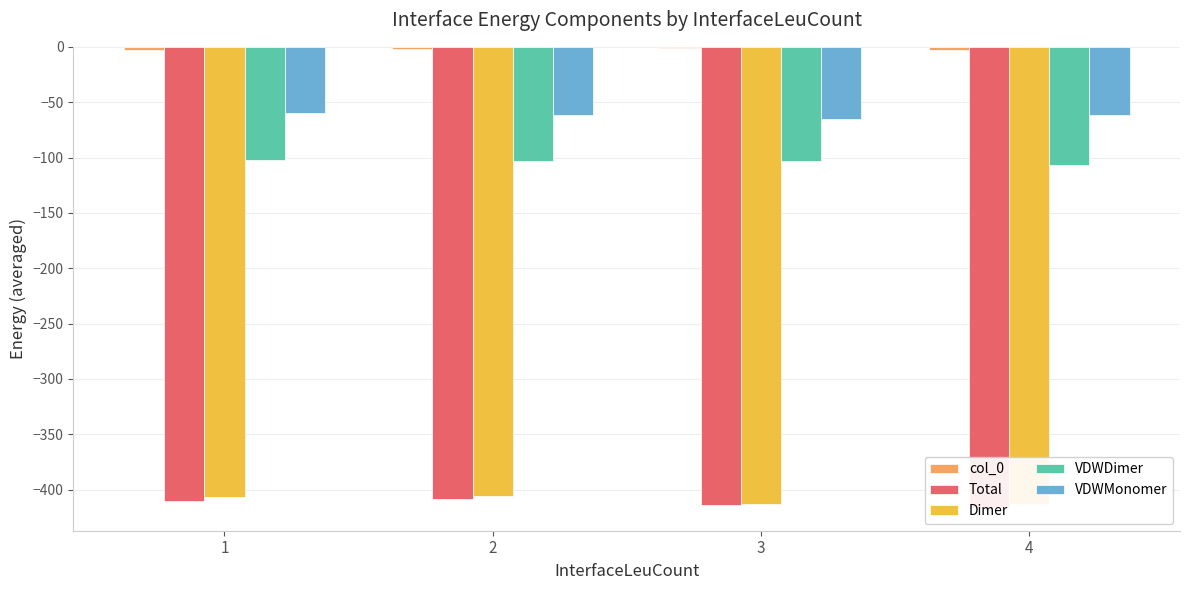

The VDWMonomer series shows -90.0 at 2. True or false?

False